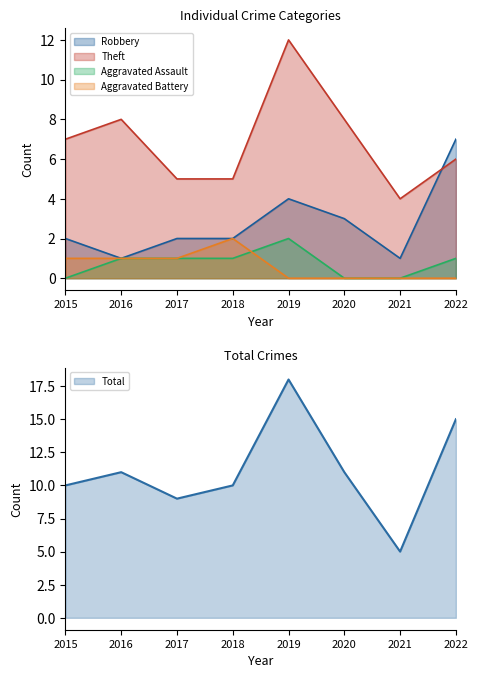

How many times do Robbery and Theft cross each other?

1